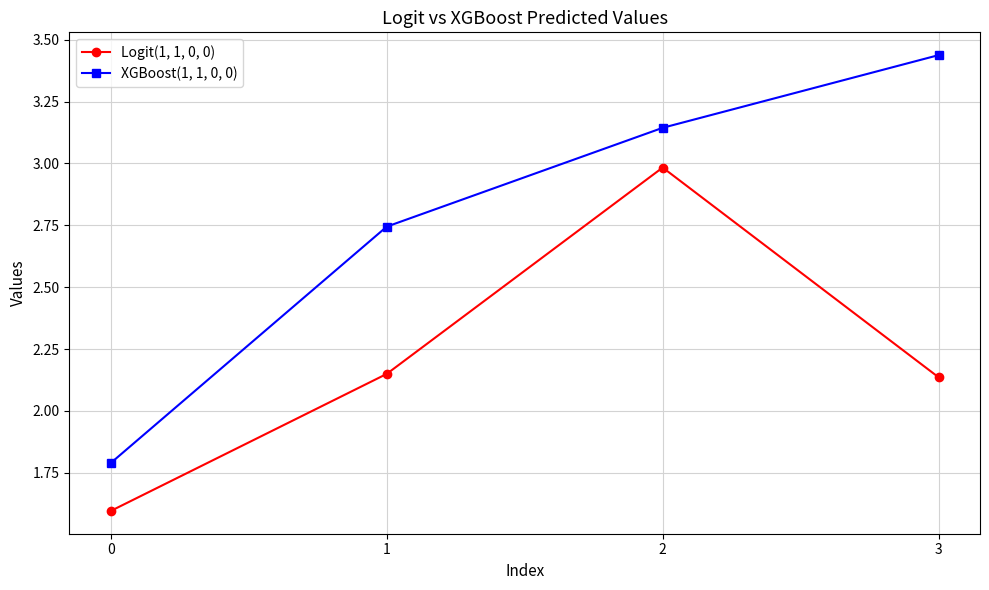

What is the difference between the maximum and minimum values in the XGBoost(1, 1, 0, 0) series?

1.6